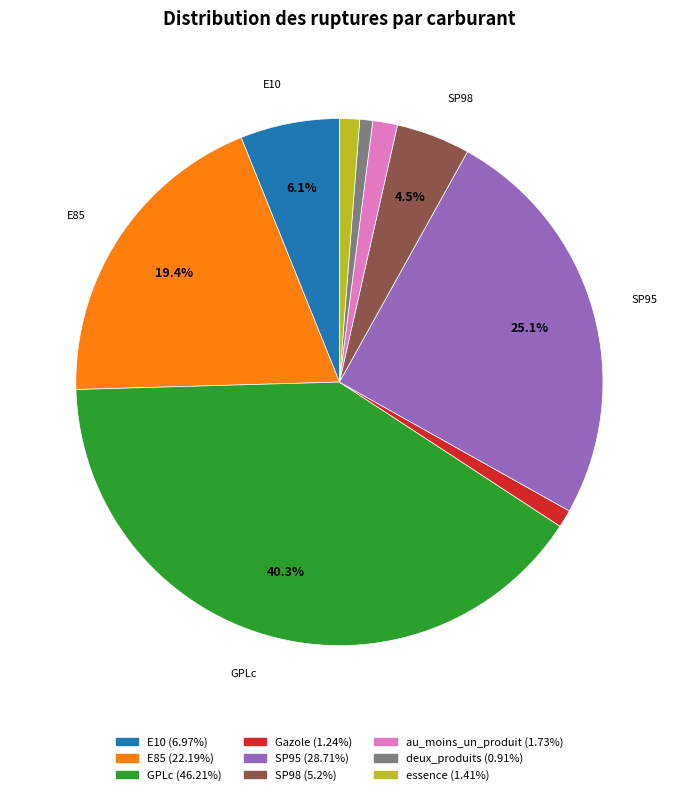

Count the number of slices in the pie.

9